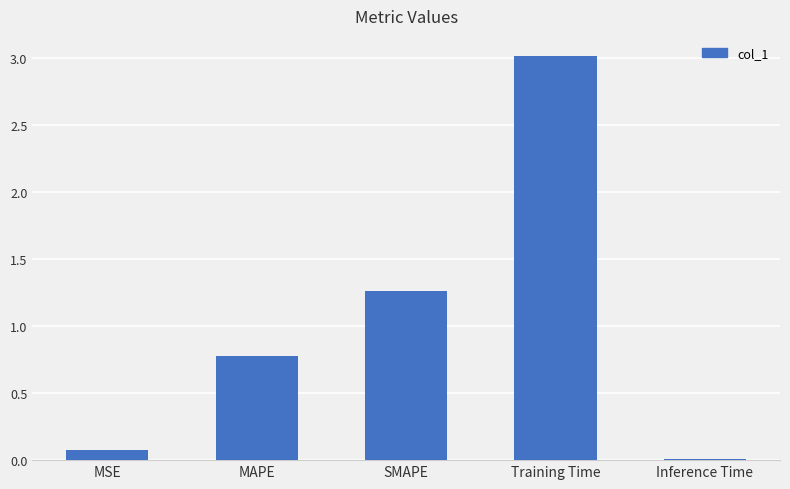

What is the greatest value displayed?

3.0